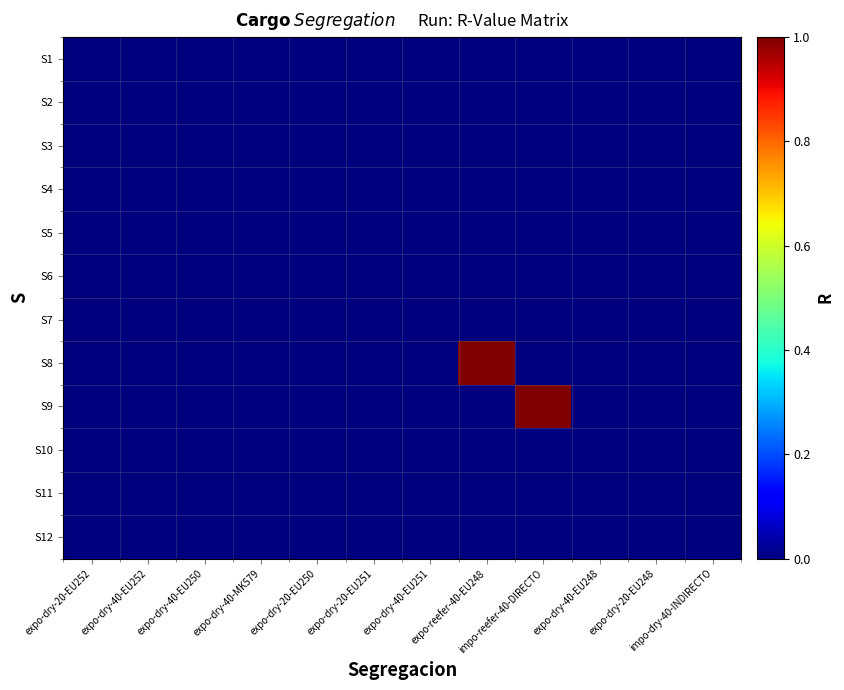

What is the greatest value displayed?

1